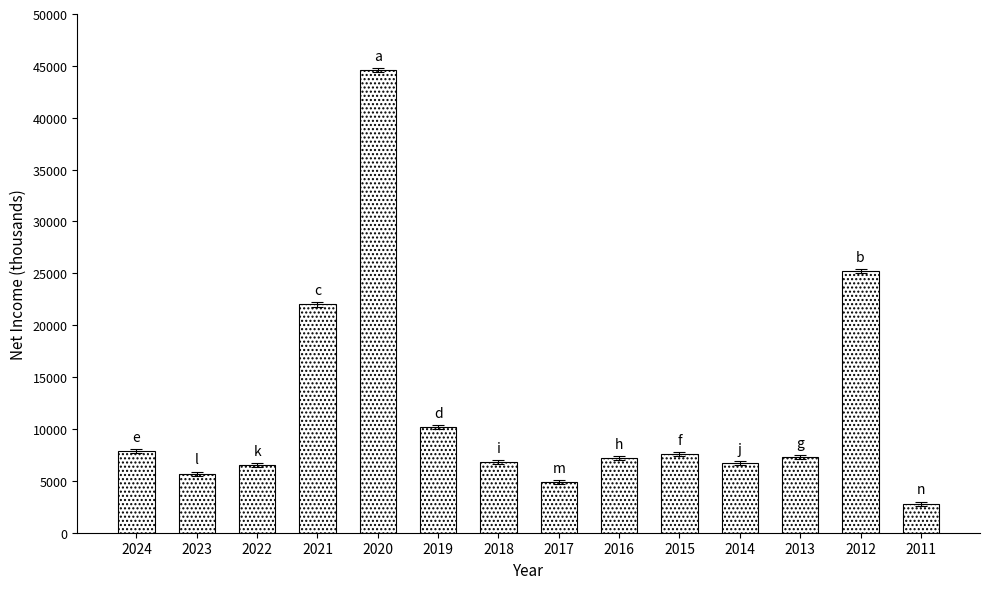

What is the change in value from 2023 to 2020?

+38900